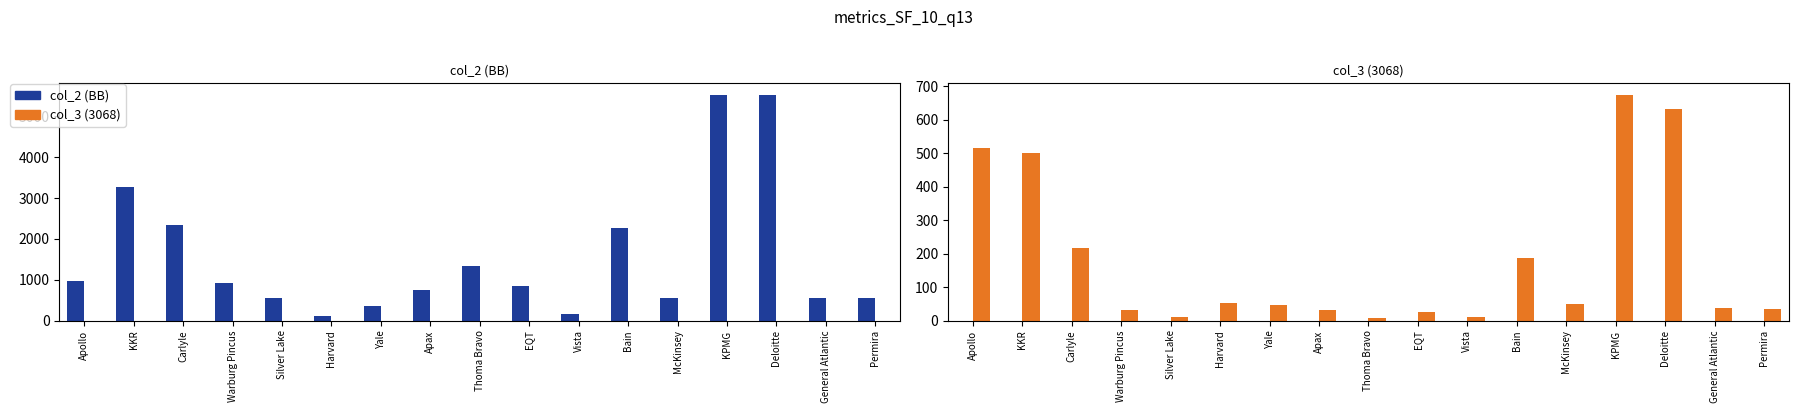

List the series in order of their peak value, highest first.

col_2 (BB), col_3 (3068)